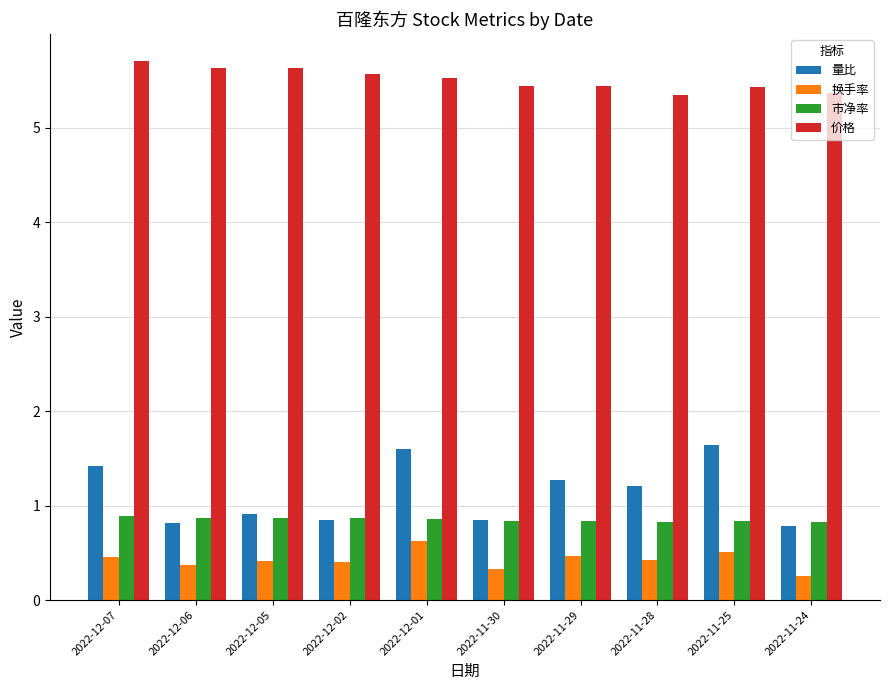

Which label corresponds to the smallest value in the chart?

2022-11-24